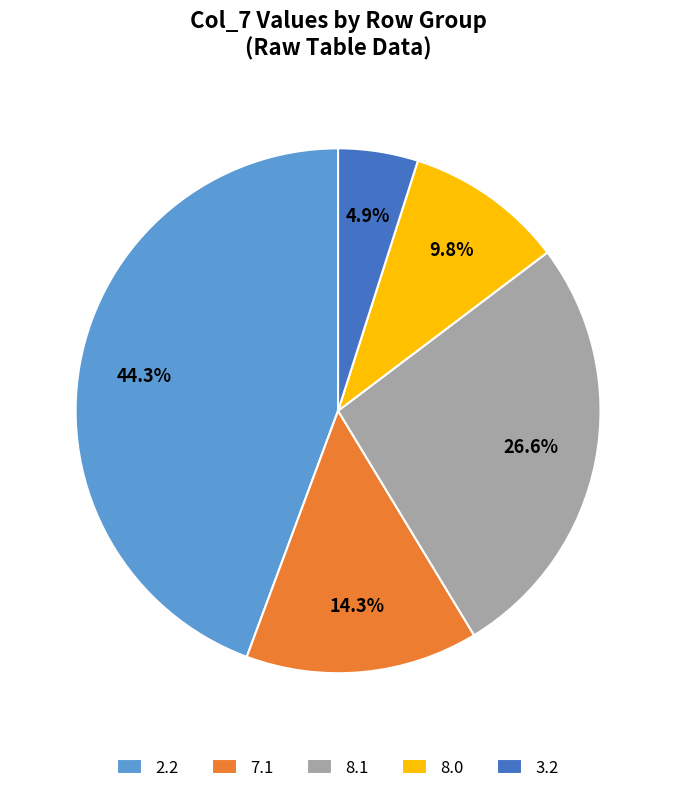

To the nearest percent, what is the difference between the largest and smallest slice percentages?

39%